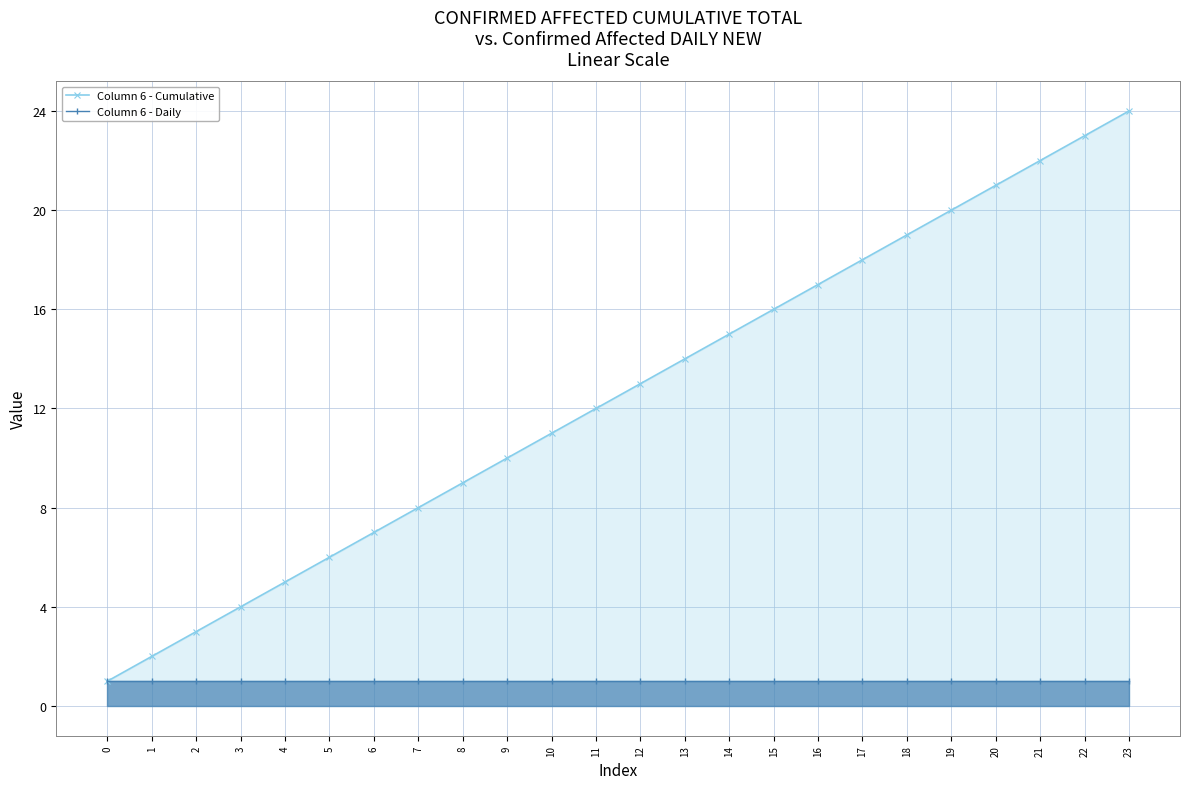

Between 22 and 17, which is larger?

22